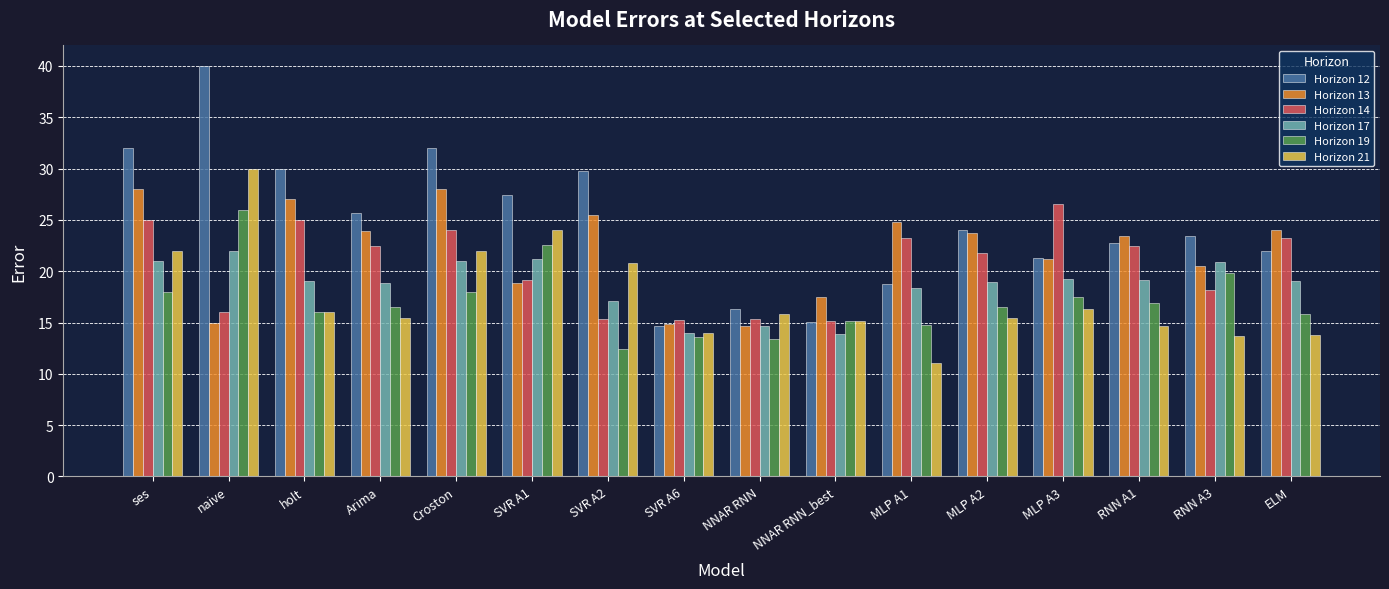

How many values in the Horizon 13 series are below 23?

7